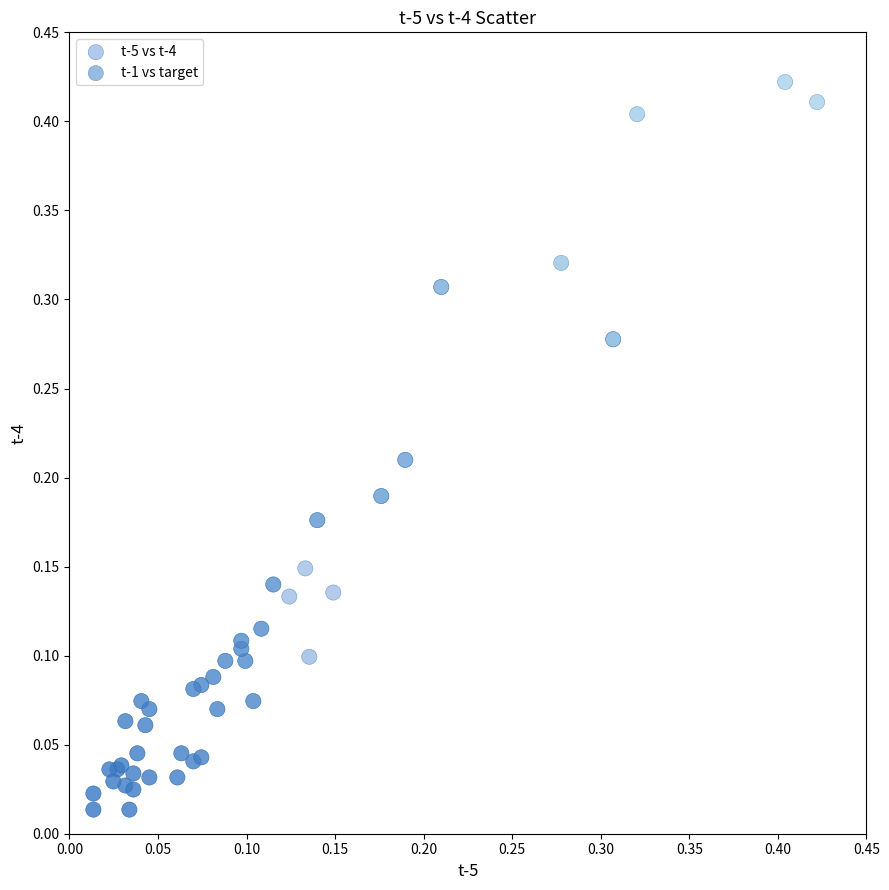

Which series contains the highest Y value?

t-1 vs target